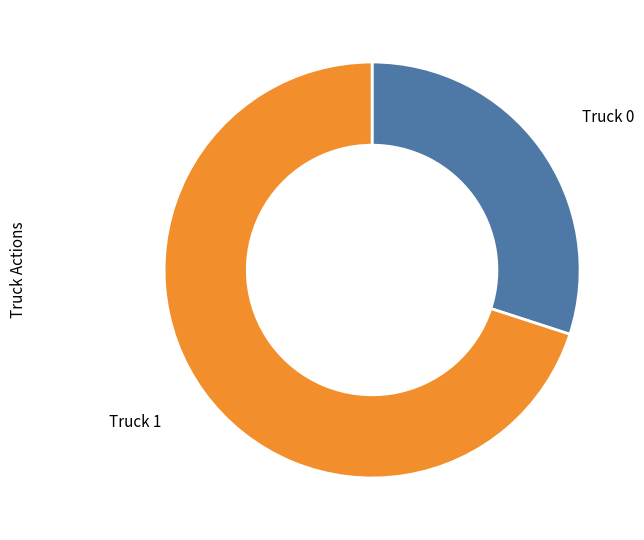

Is there a majority slice in this chart?

Yes